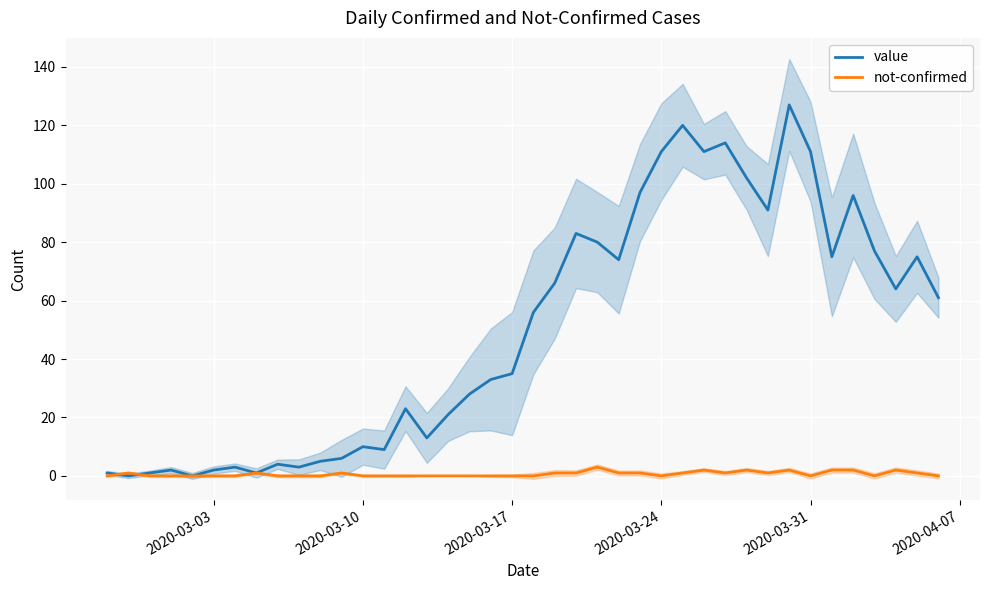

True or false: not-confirmed has more than 0 interior local peaks.

True